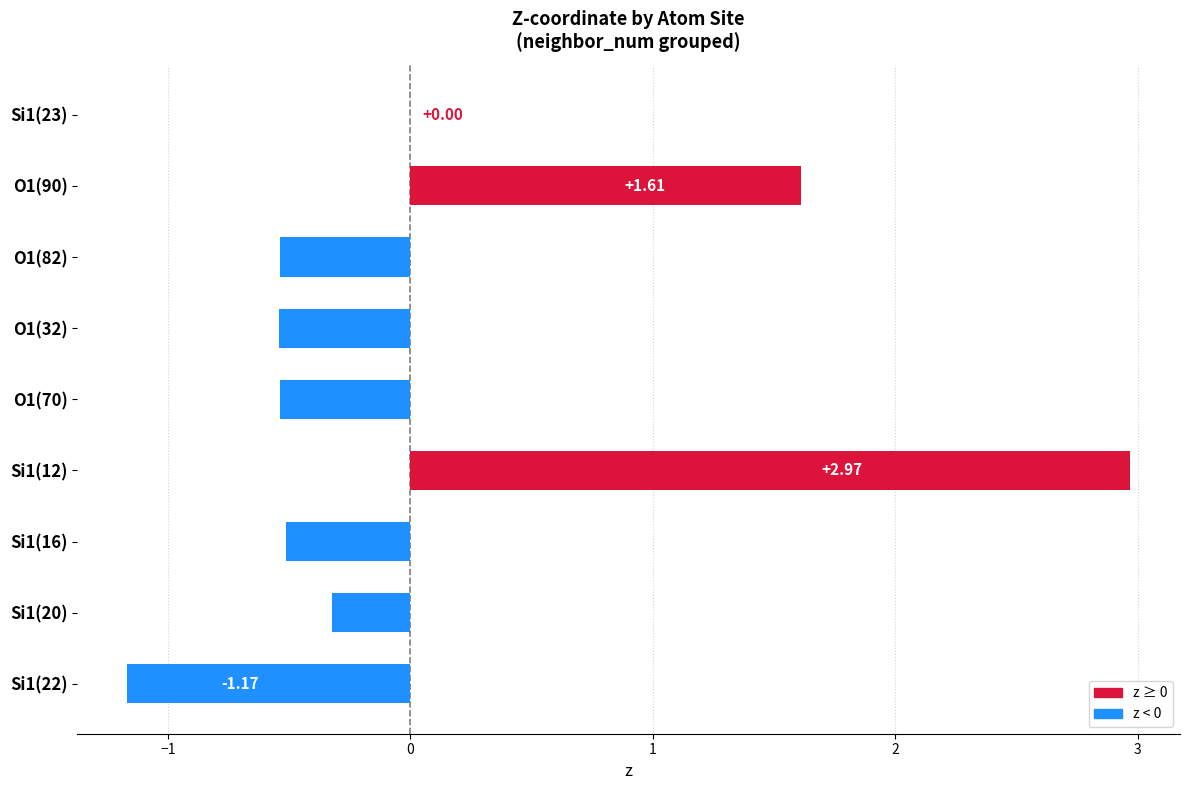

What is the sum of all values?

1.0